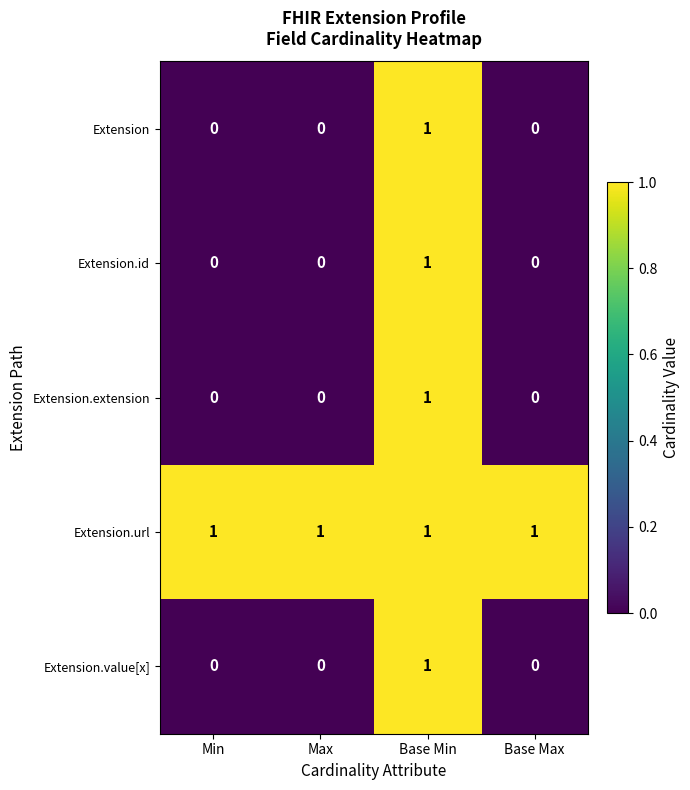

What is the greatest value displayed?

1